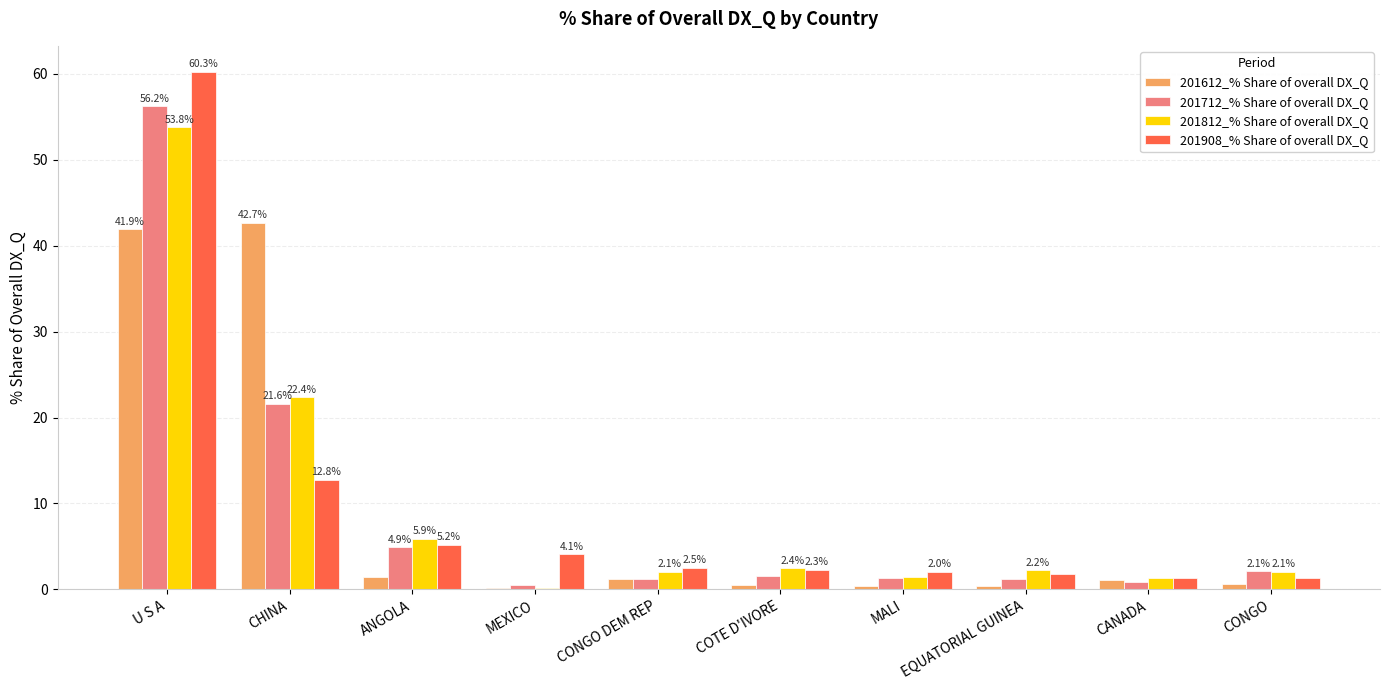

Which series has the largest total across all categories?

201812_% Share of overall DX_Q